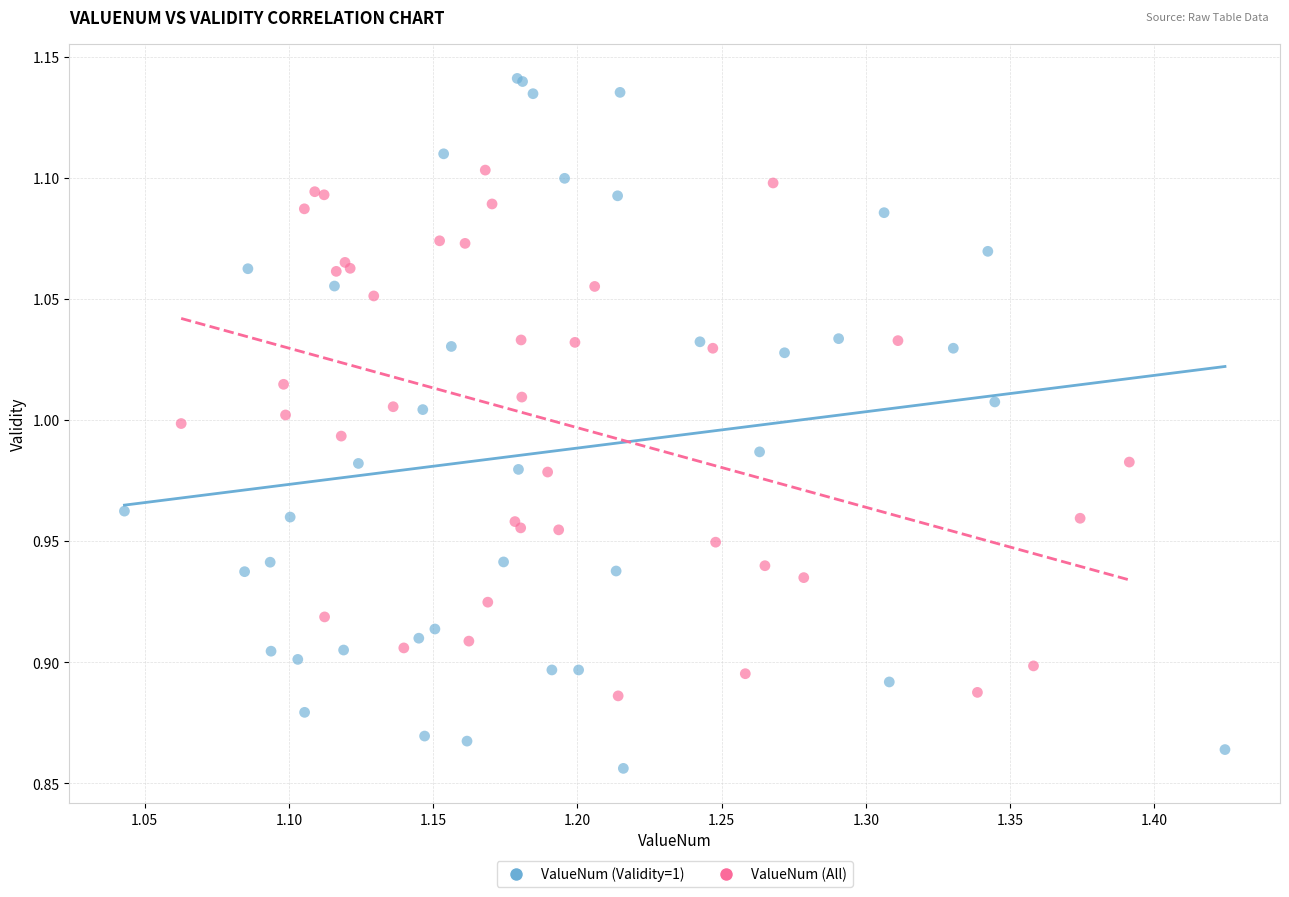

Which series contains the lowest Y value?

ValueNum (Validity=1)